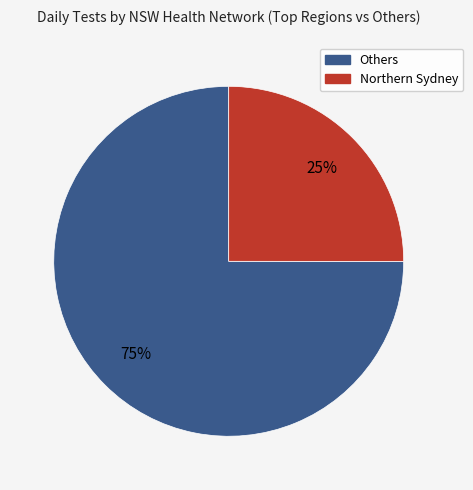

Is there any slice that represents more than half of the pie?

Yes